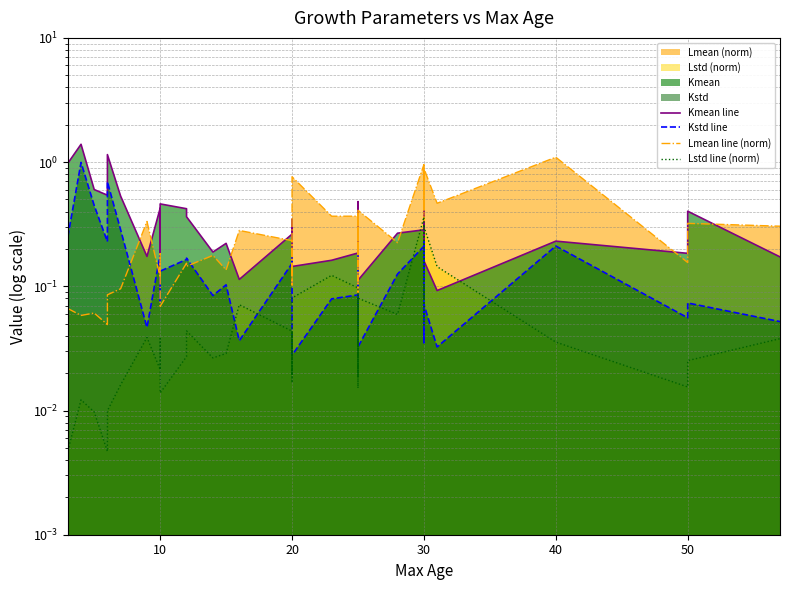

What is the maximum value shown in the chart?

1.4